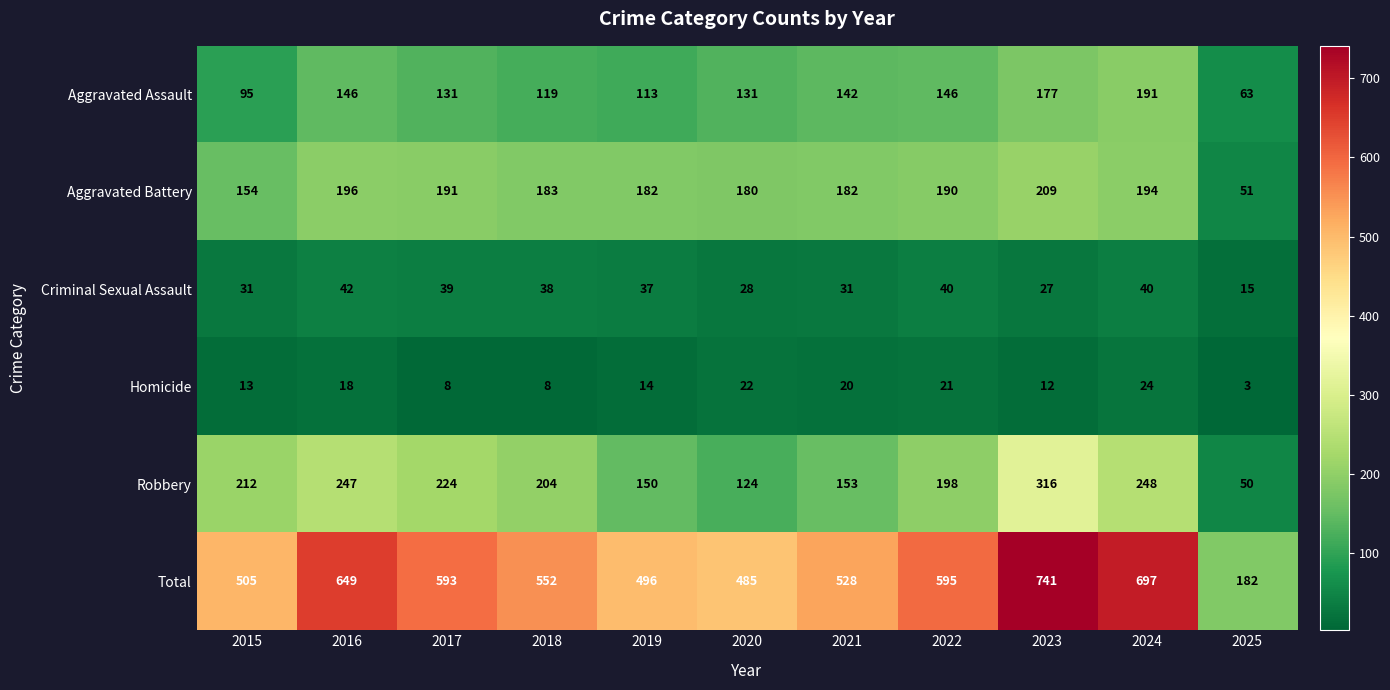

The value of Aggravated Battery at 2022 is 190. True or false?

True